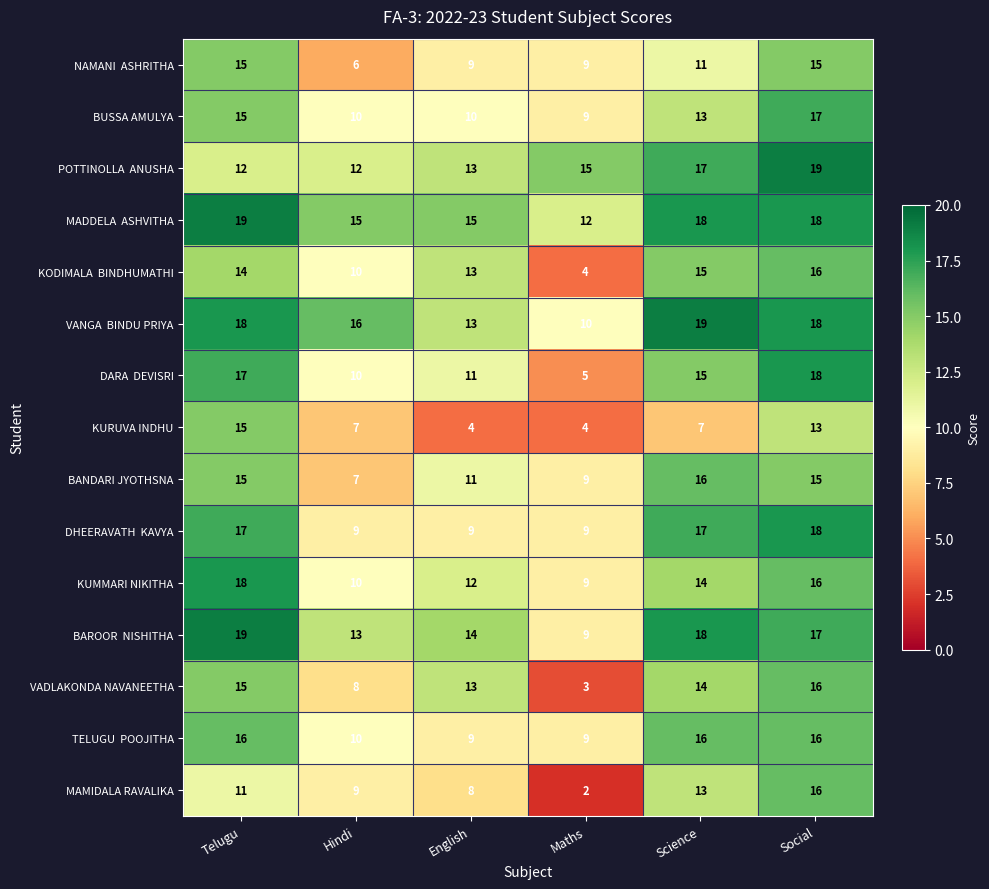

At which category does the chart reach its minimum across all series?

Maths